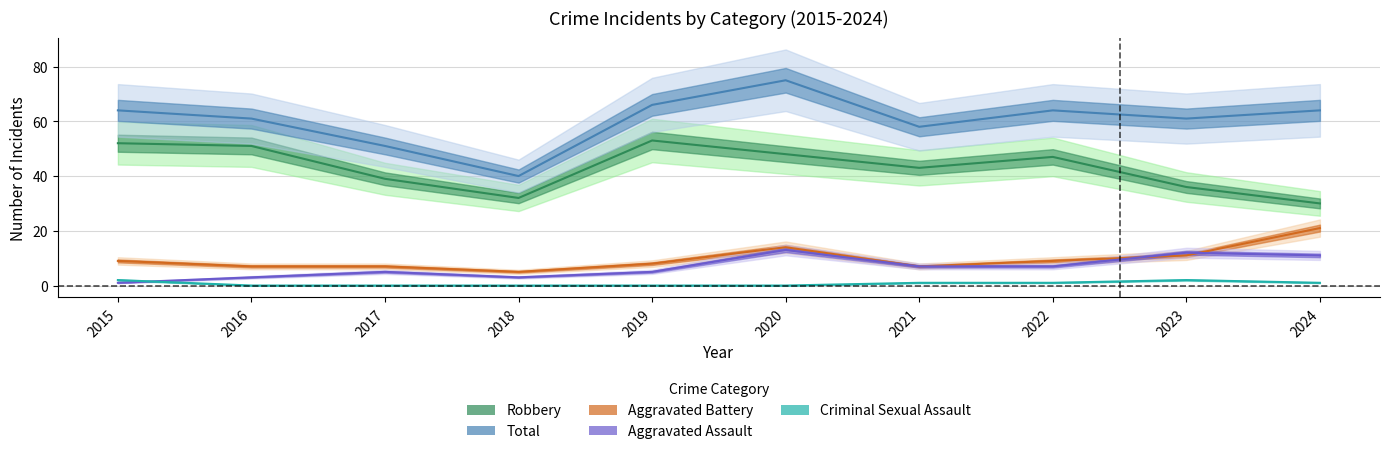

At which category does Total reach its first local peak?

2020